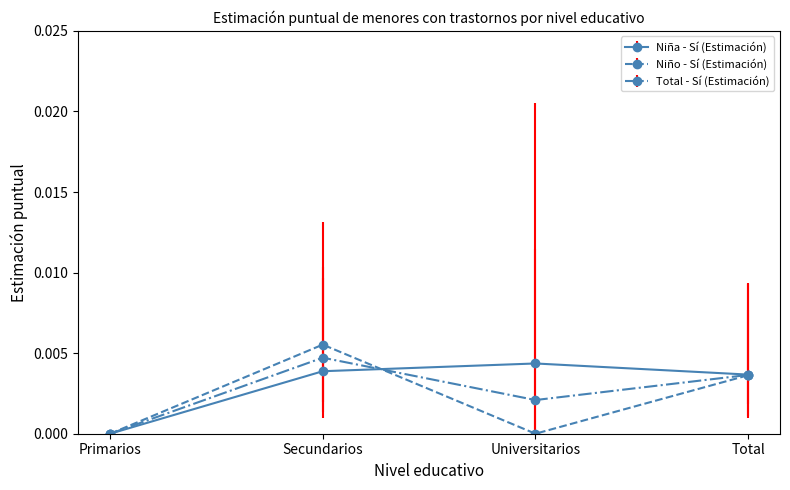

True or false: Total - Sí (Estimación) has a value of 0.0 at Primarios.

True